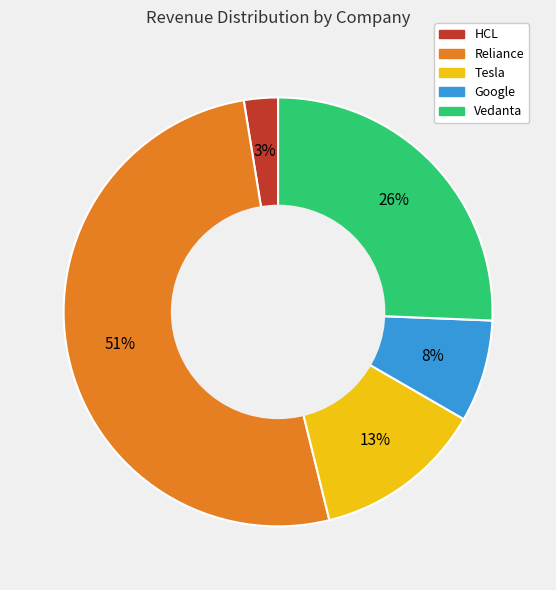

Which slice represents more than half of the pie?

Reliance